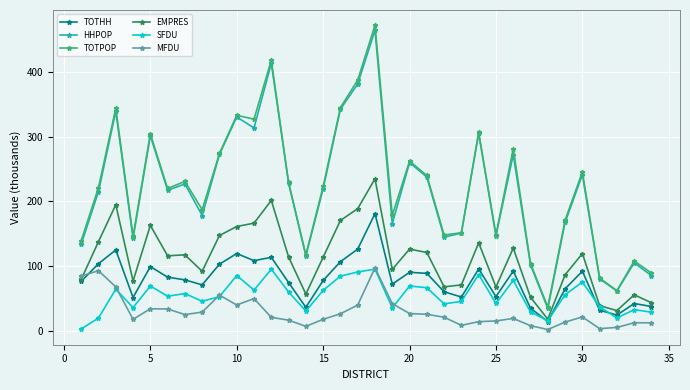

Count the number of categories in the chart.

34